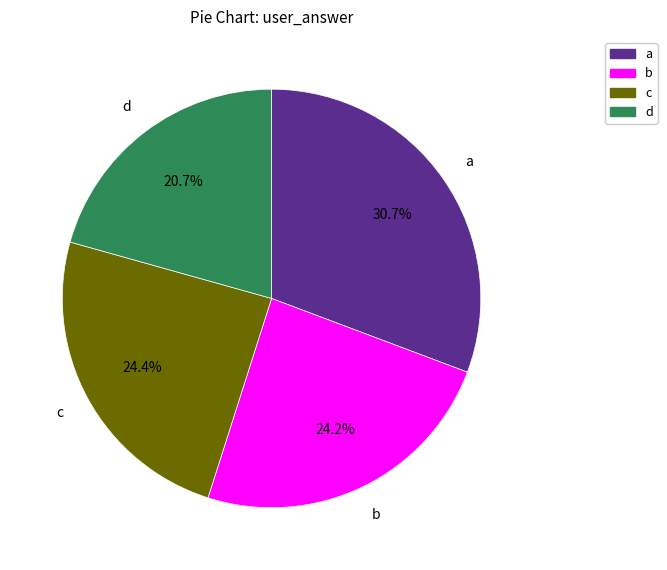

To the nearest percent, what percentage of the pie is a?

31%